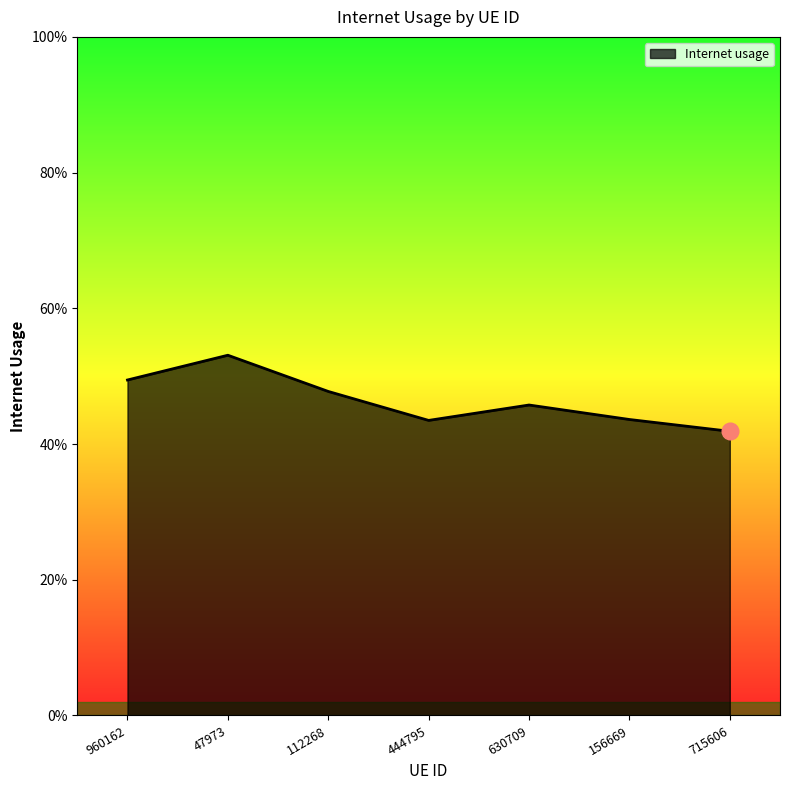

Where is the first local maximum?

47973